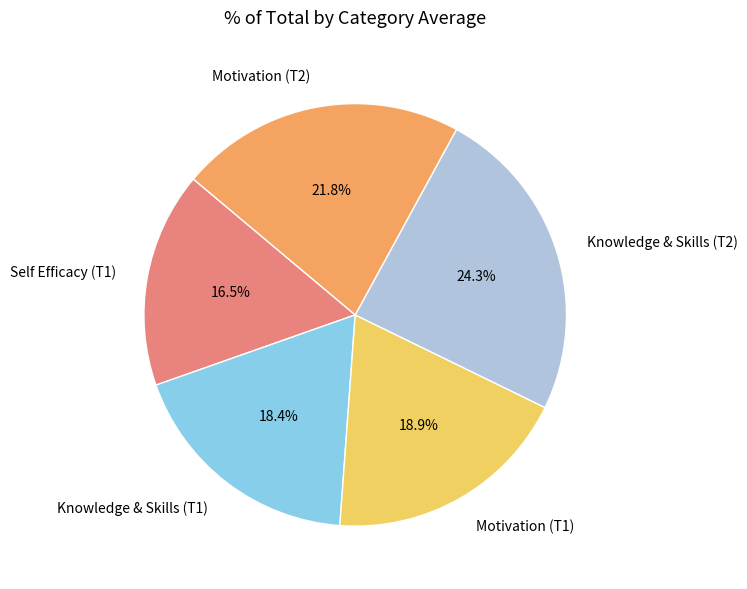

Which category has the smallest portion of the pie?

Self Efficacy (T1)